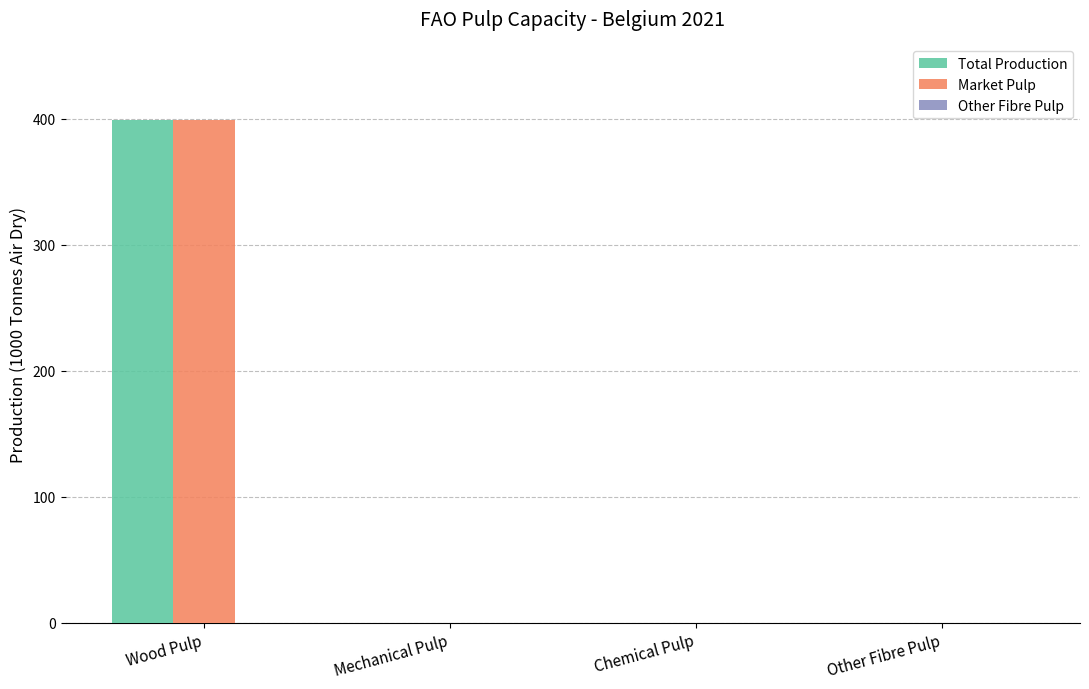

What is the average value of the Market Pulp series?

100